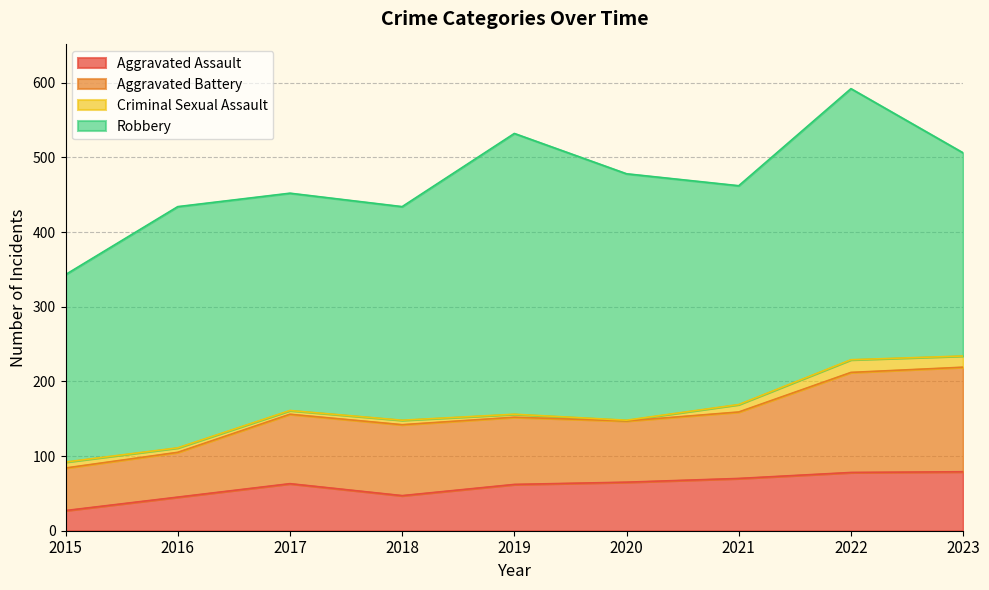

True or false: Aggravated Assault and Aggravated Battery intersect in this chart.

False